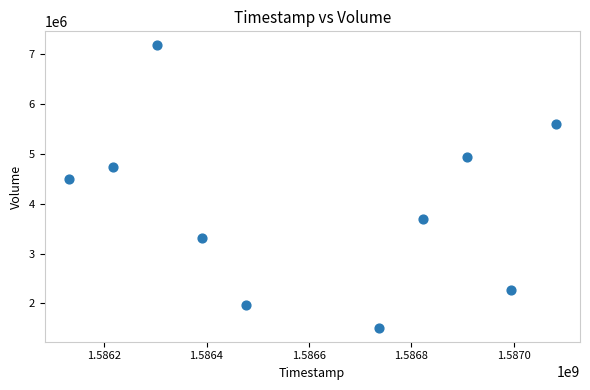

What Y value in the scatter plot is closest to 4344750?

4498000